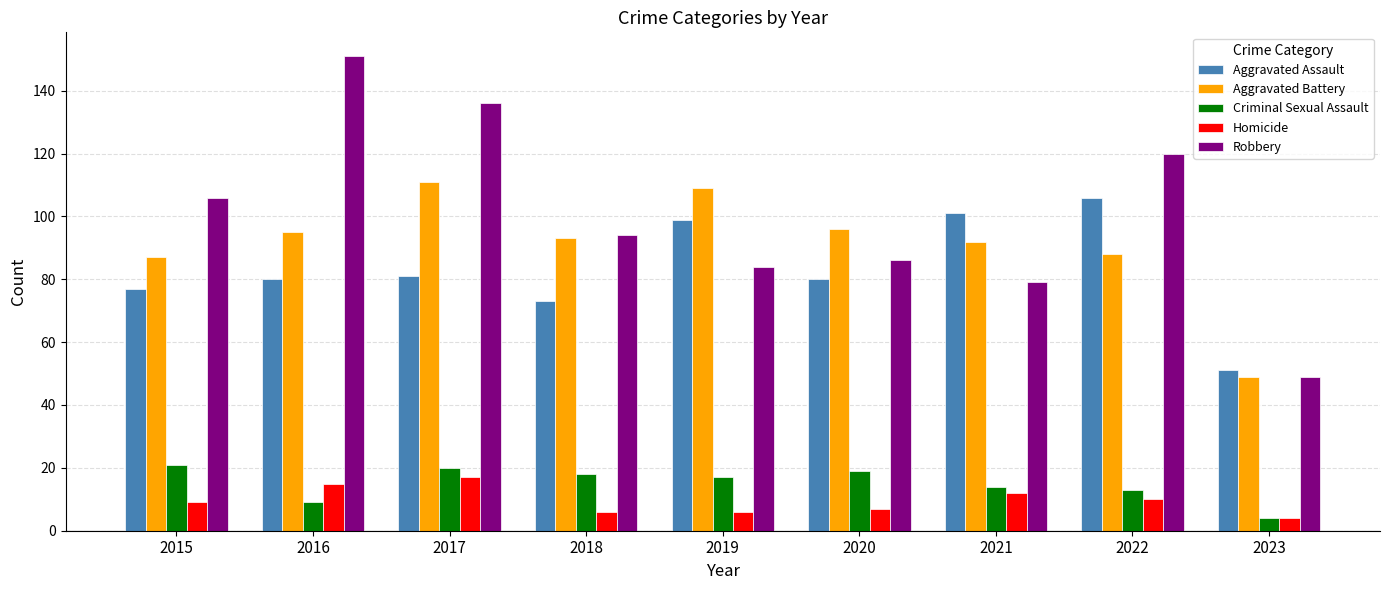

Reading left to right, what are all the values shown in this chart?

Aggravated Assault: 77	80	81	73	99	80	101	106	51
Aggravated Battery: 87	95	111	93	109	96	92	88	49
Criminal Sexual Assault: 21	9	20	18	17	19	14	13	4
Homicide: 9	15	17	6	6	7	12	10	4
Robbery: 106	151	136	94	84	86	79	120	49